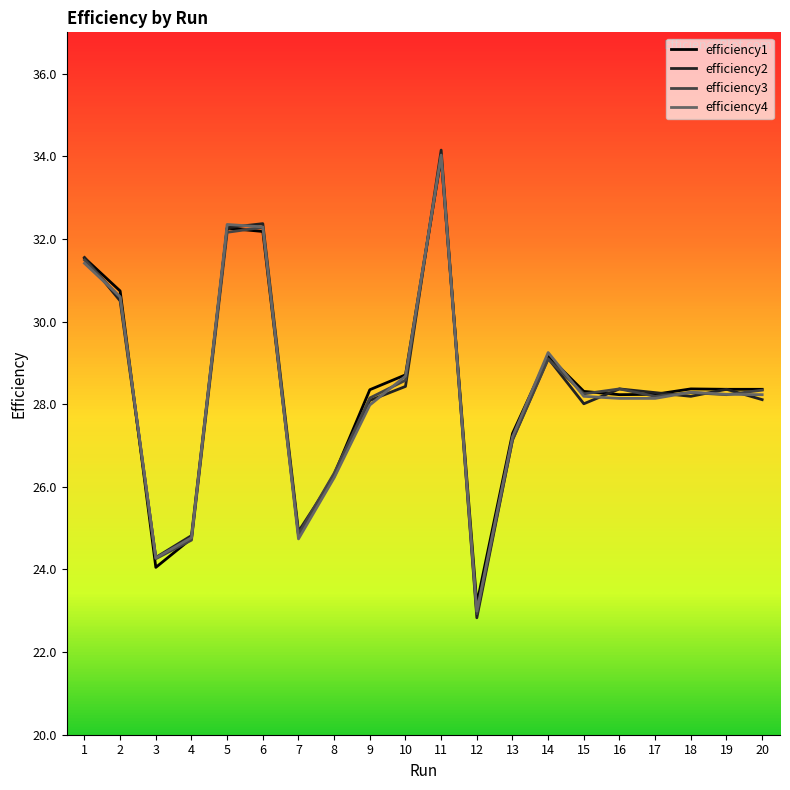

At which category does the chart reach its peak across all series?

11